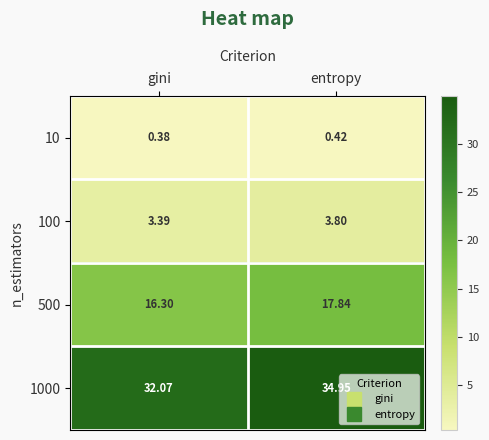

Where is 1000 nearest to the value 33?

gini